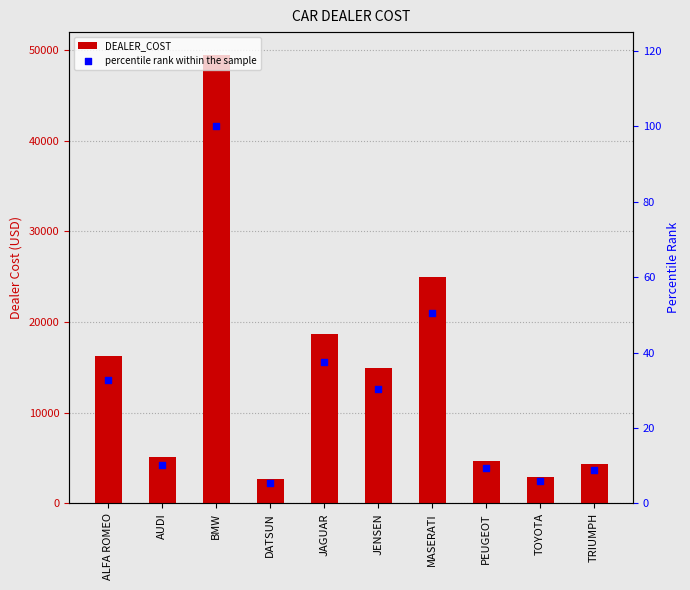

Is the value of DEALER_COST at PEUGEOT greater than the value of percentile rank within the sample at JENSEN?

Yes